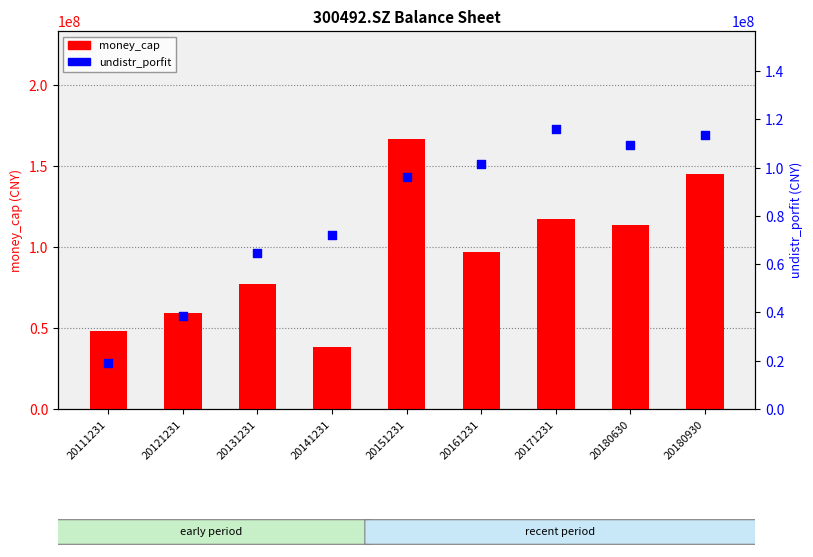

Which series reaches the maximum Y coordinate?

money_cap